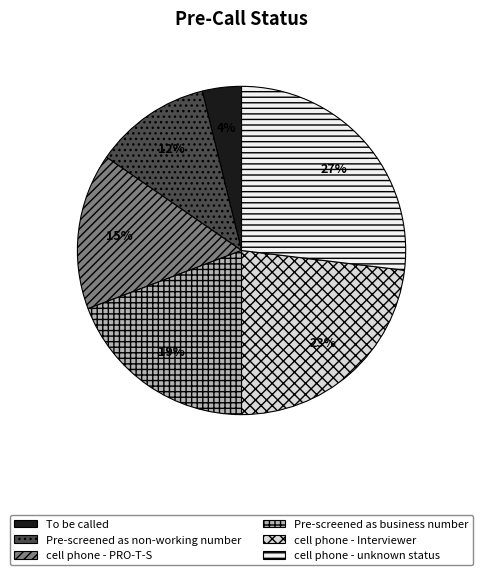

Which slice is the largest?

cell phone - unknown status